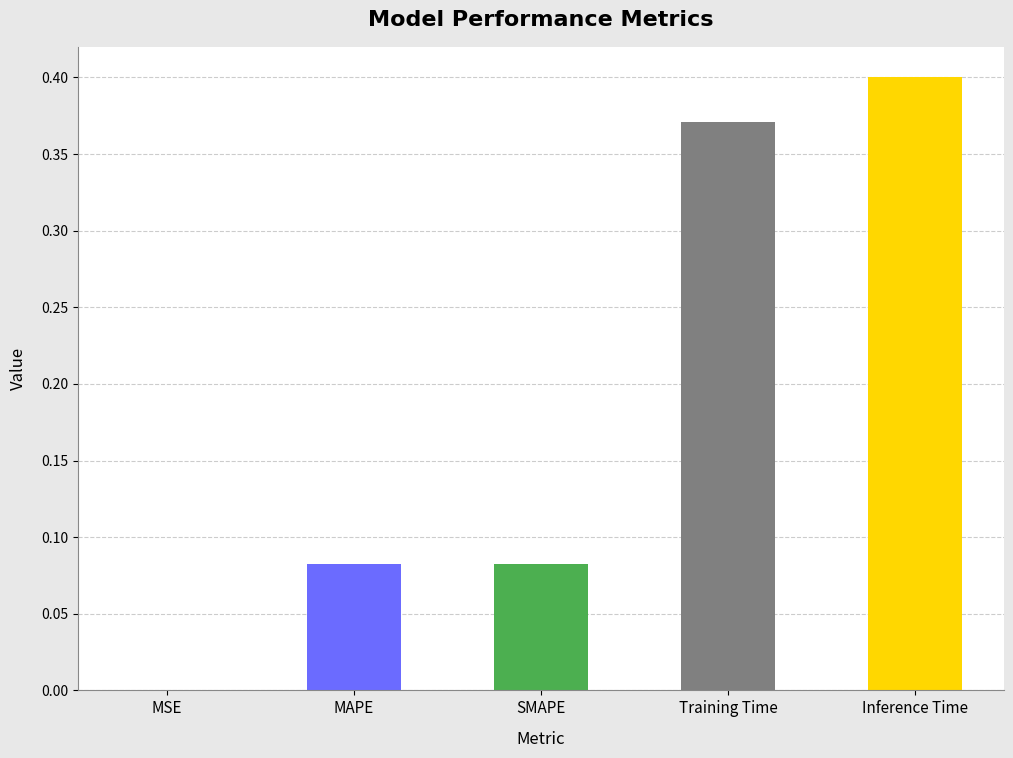

What is the change in value from SMAPE to Training Time?

+0.3